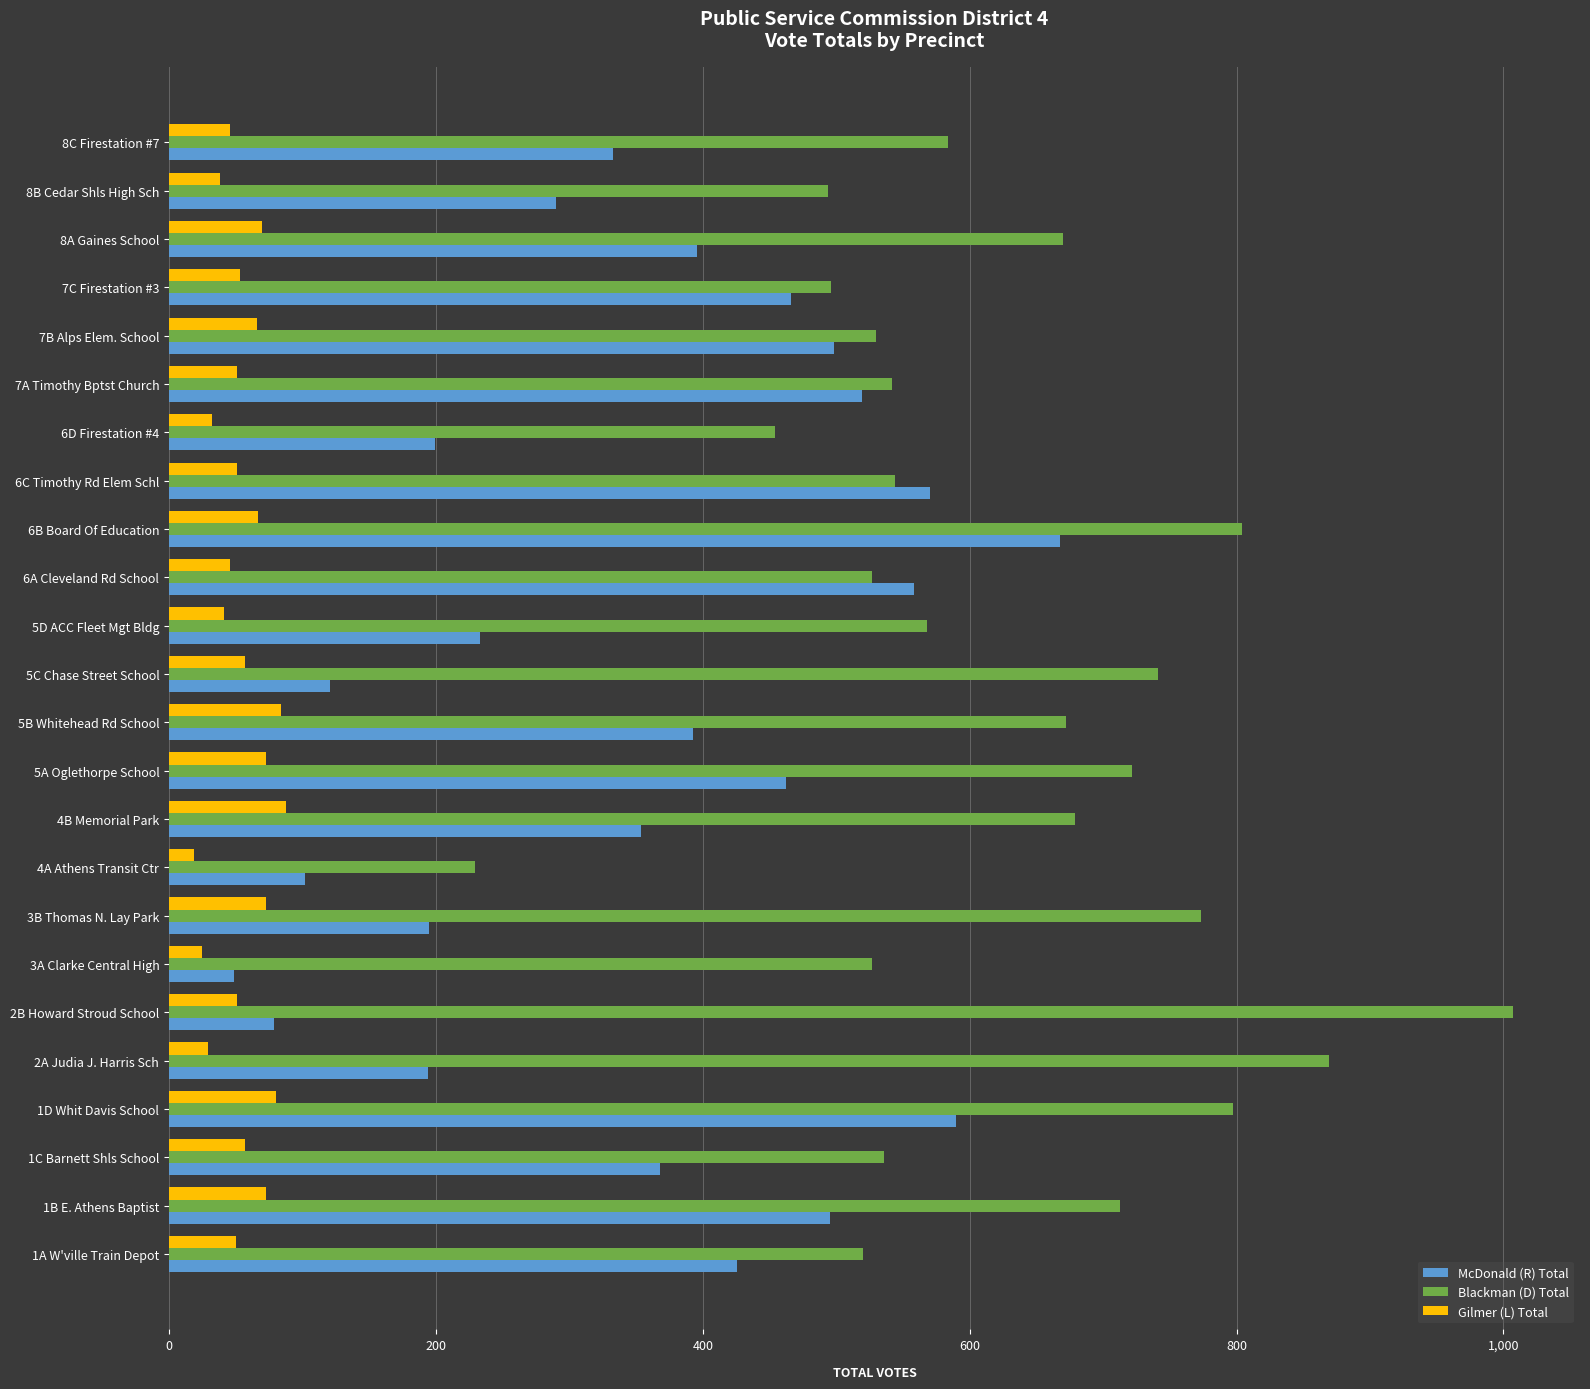

At which category is the sum across all series the highest?

6B Board Of Education